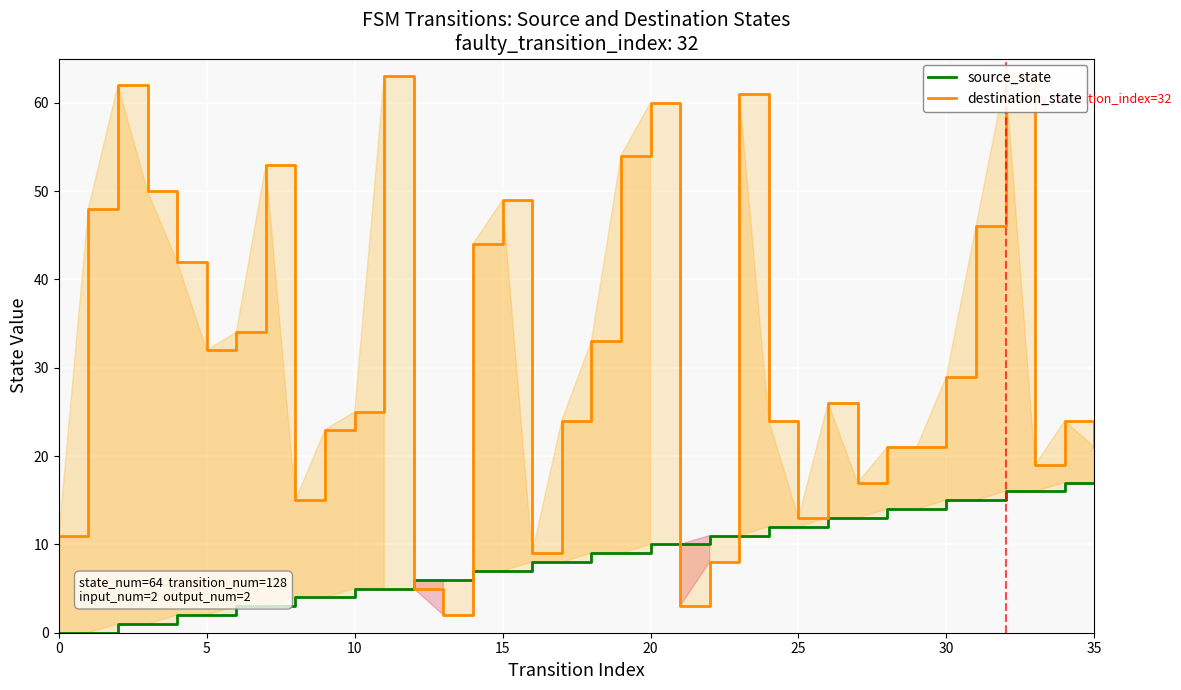

What is the difference between the source_state values at 32 and 26?

3